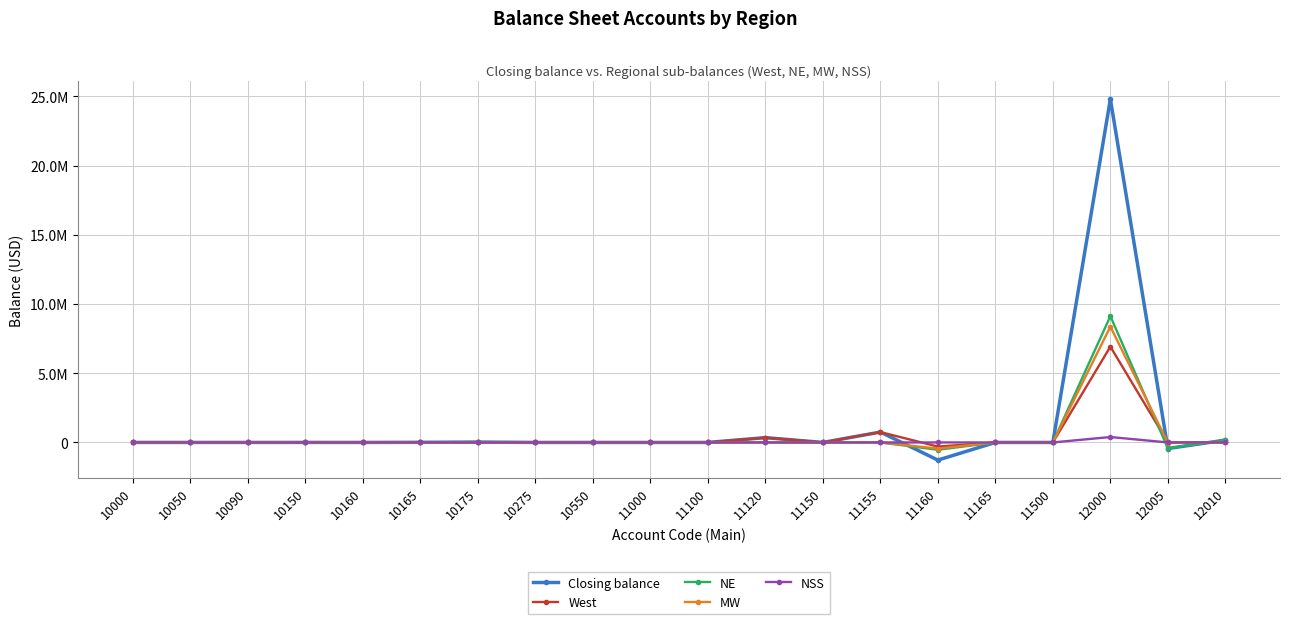

The West series shows -300247.1 at 11160. True or false?

True